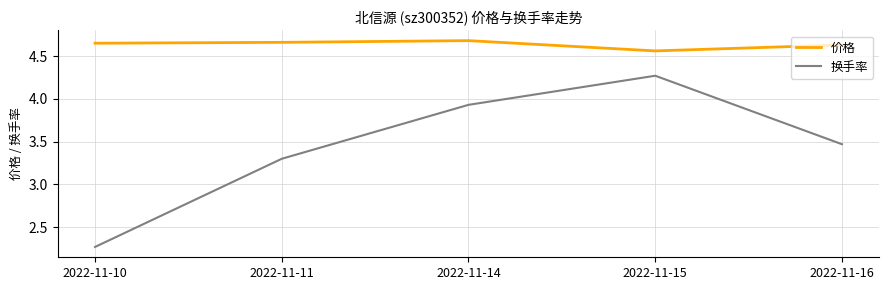

Where is 价格 nearest to the value 4?

2022-11-15